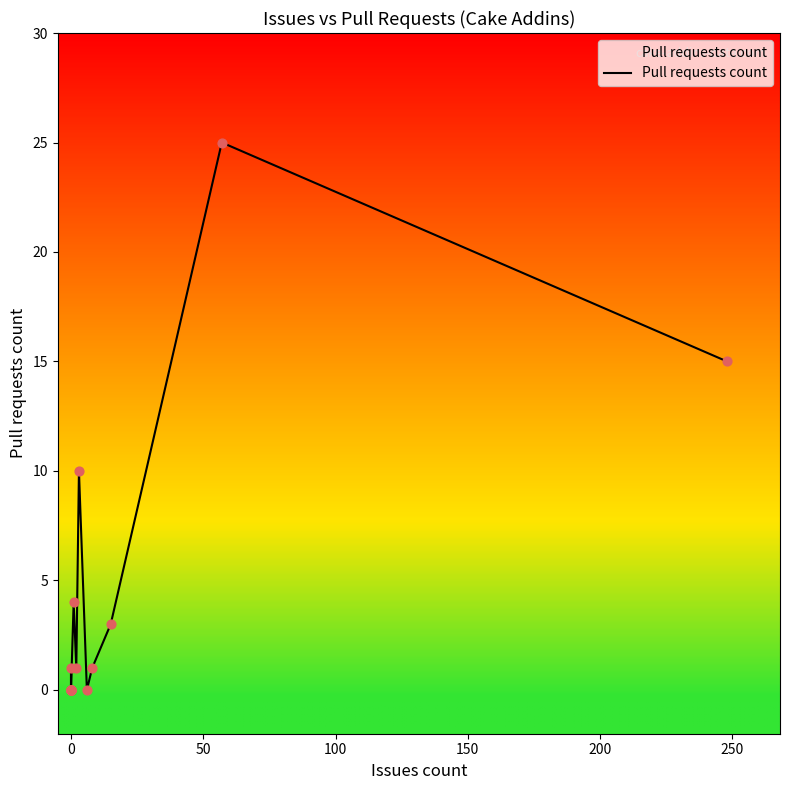

Which has a higher value, 250 or 300?

250